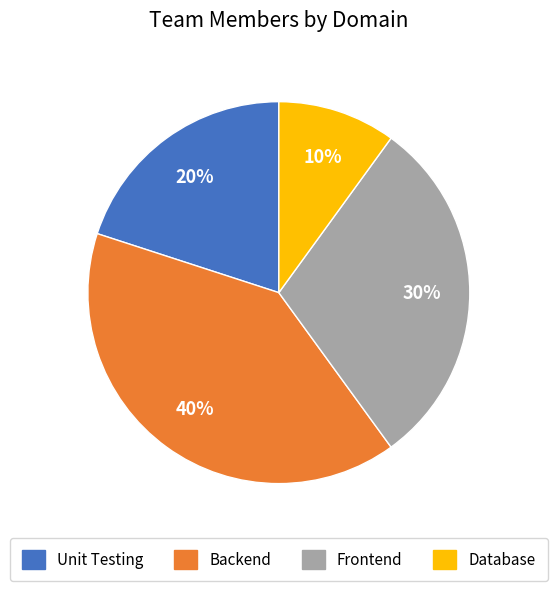

To the nearest percent, what is the average slice percentage?

25%